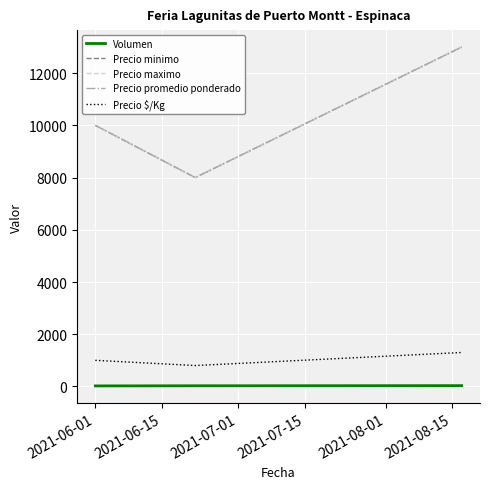

Does the chart have visible grid lines?

Yes